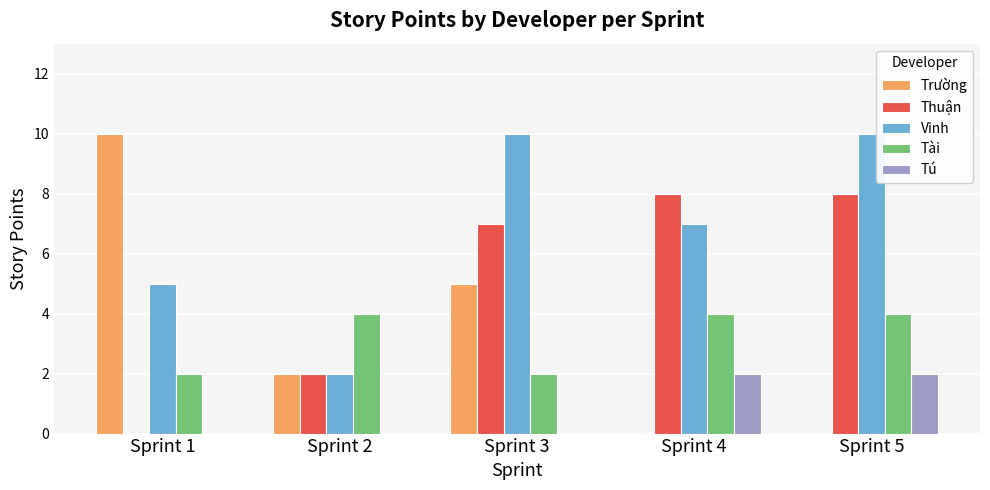

Between Sprint 3 and Sprint 5, which series saw the biggest shift?

Trường